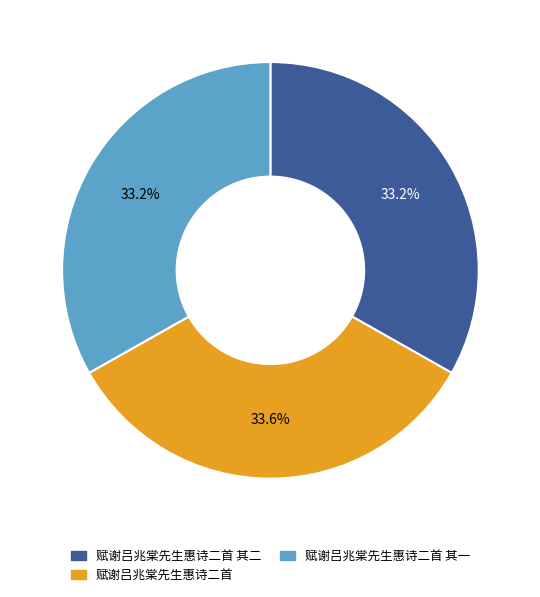

True or false: 赋谢吕兆棠先生惠诗二首 其一 accounts for 19% of the total.

False